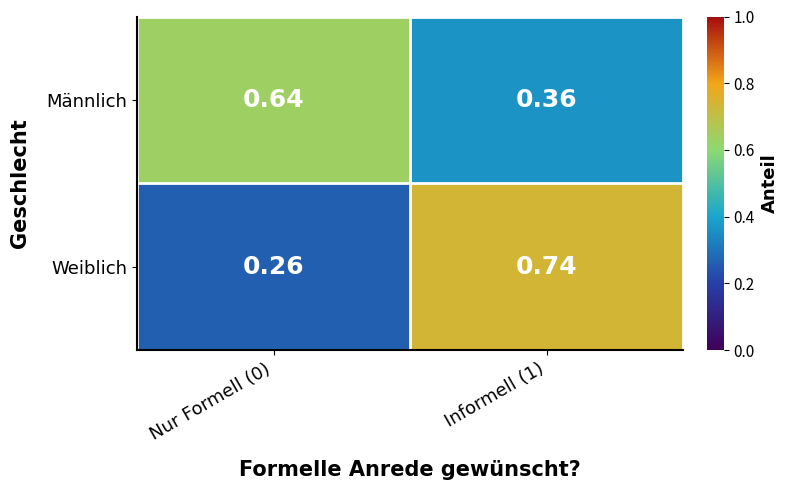

Which series has the widest spread of values?

Weiblich